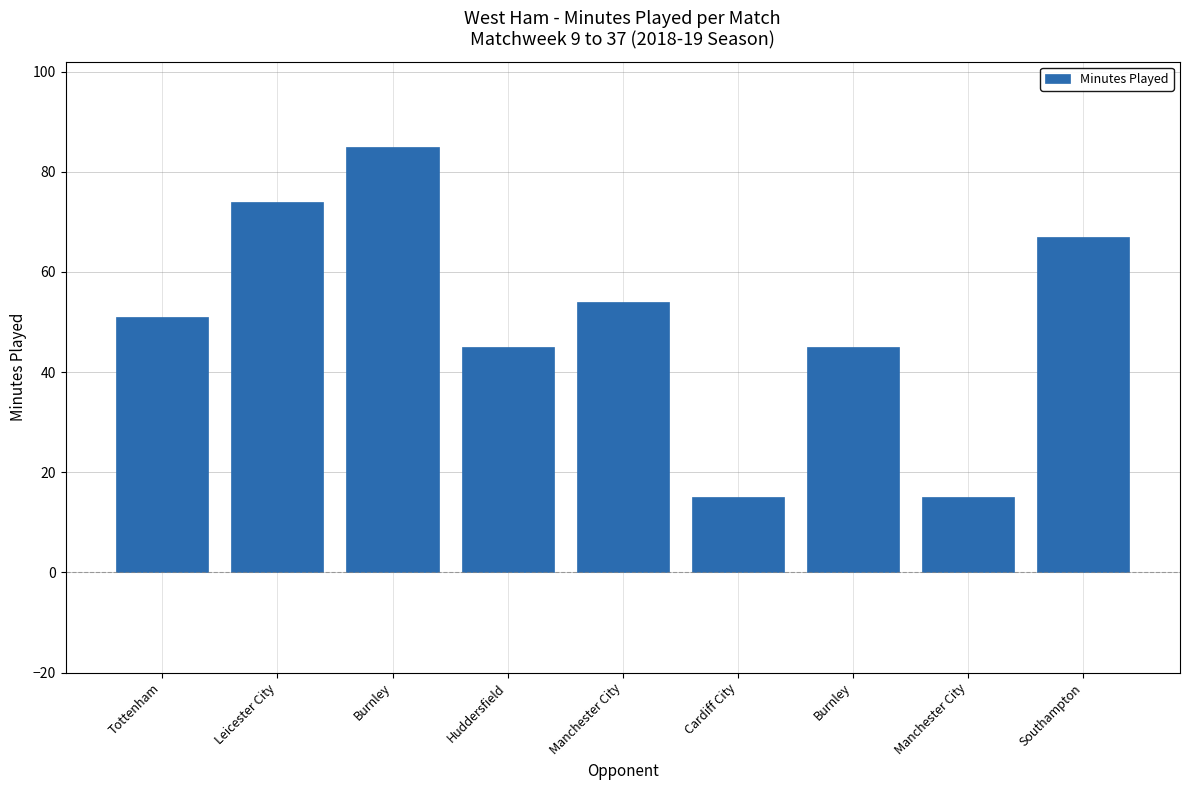

What is the ratio of the value at Manchester City to the value at Burnley?

1.2